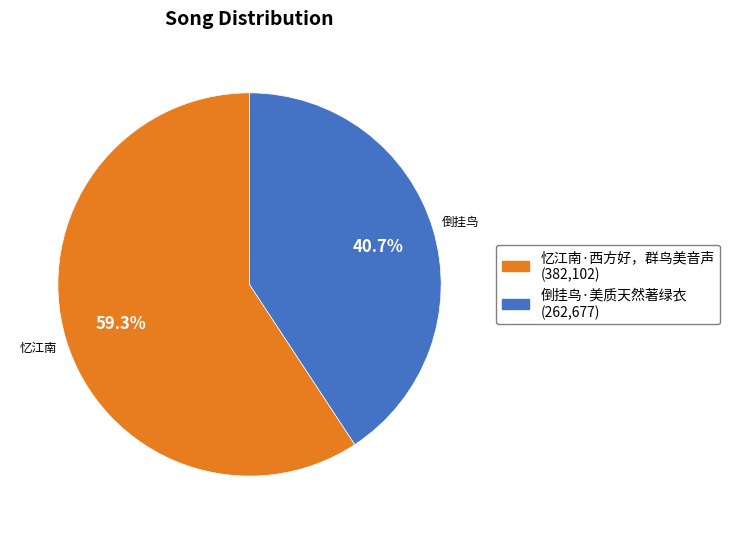

Is there any slice that represents more than half of the pie?

Yes